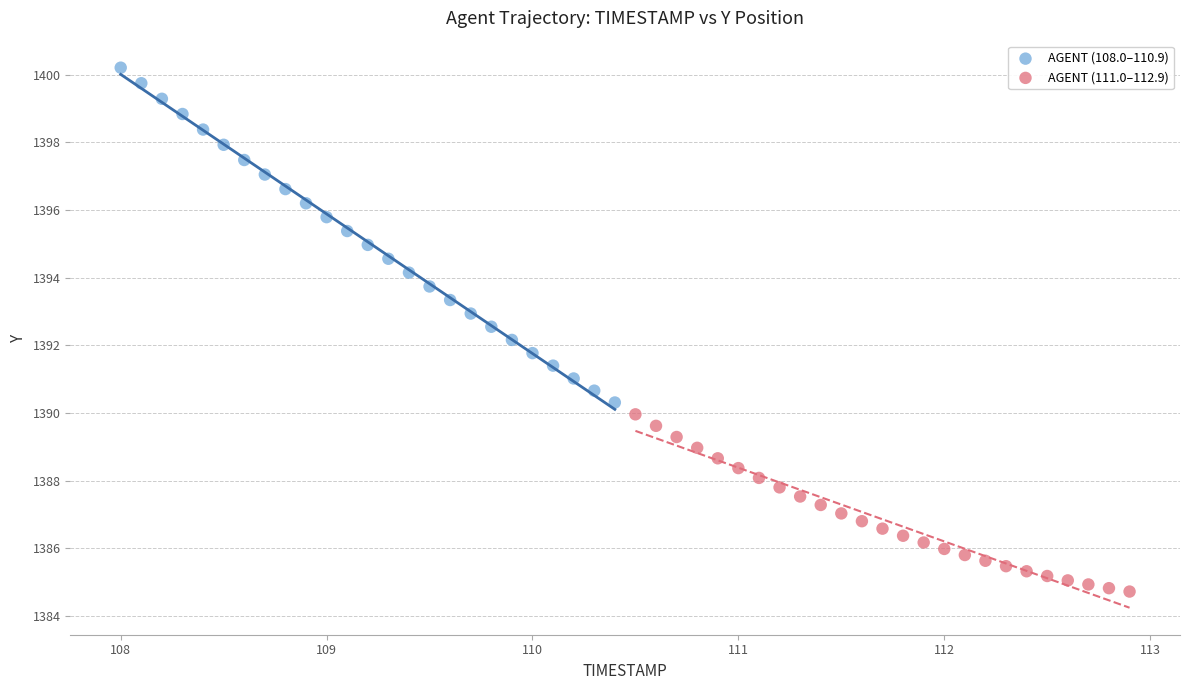

What are all the series names shown in the legend?

AGENT (108.0–110.9), AGENT (111.0–112.9)